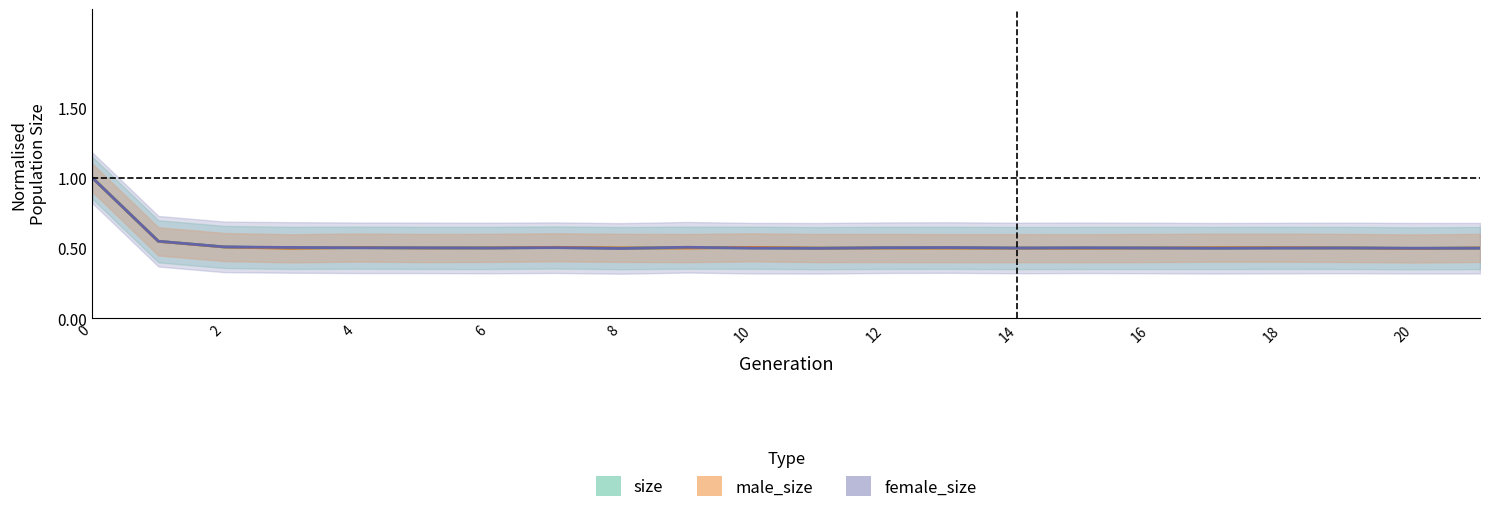

Between which two adjacent categories do male_size and size first intersect?

3 and 4